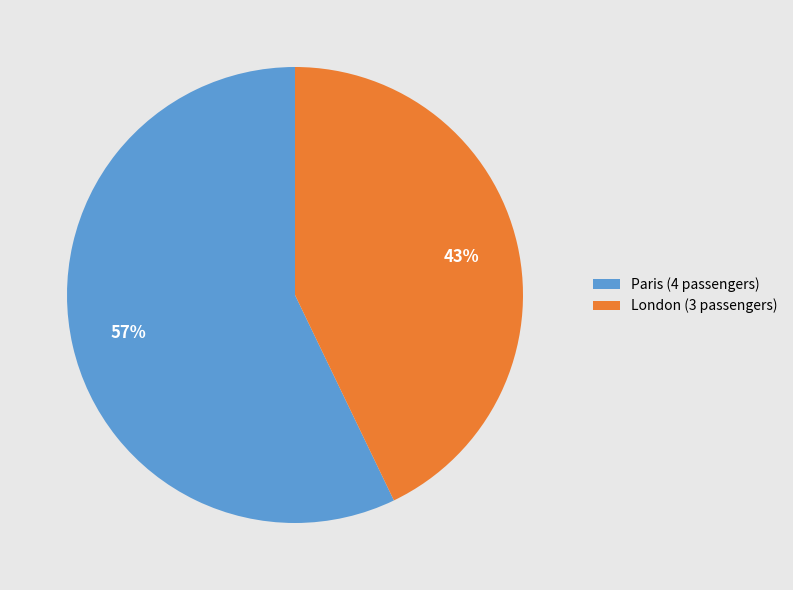

Which category has the biggest portion of the pie?

Paris